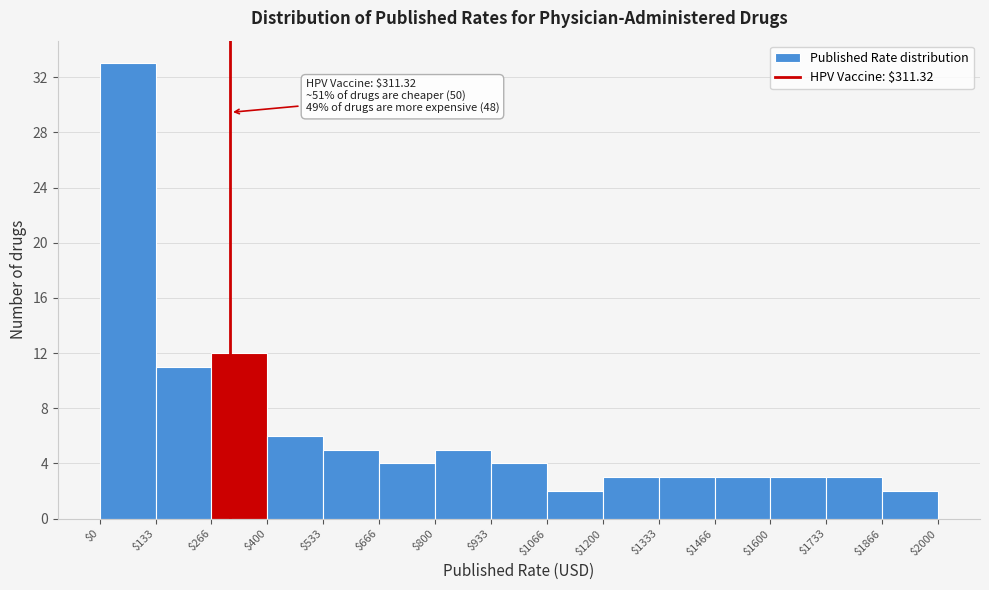

Which range on the x-axis has the tallest bar?

$0 to $133